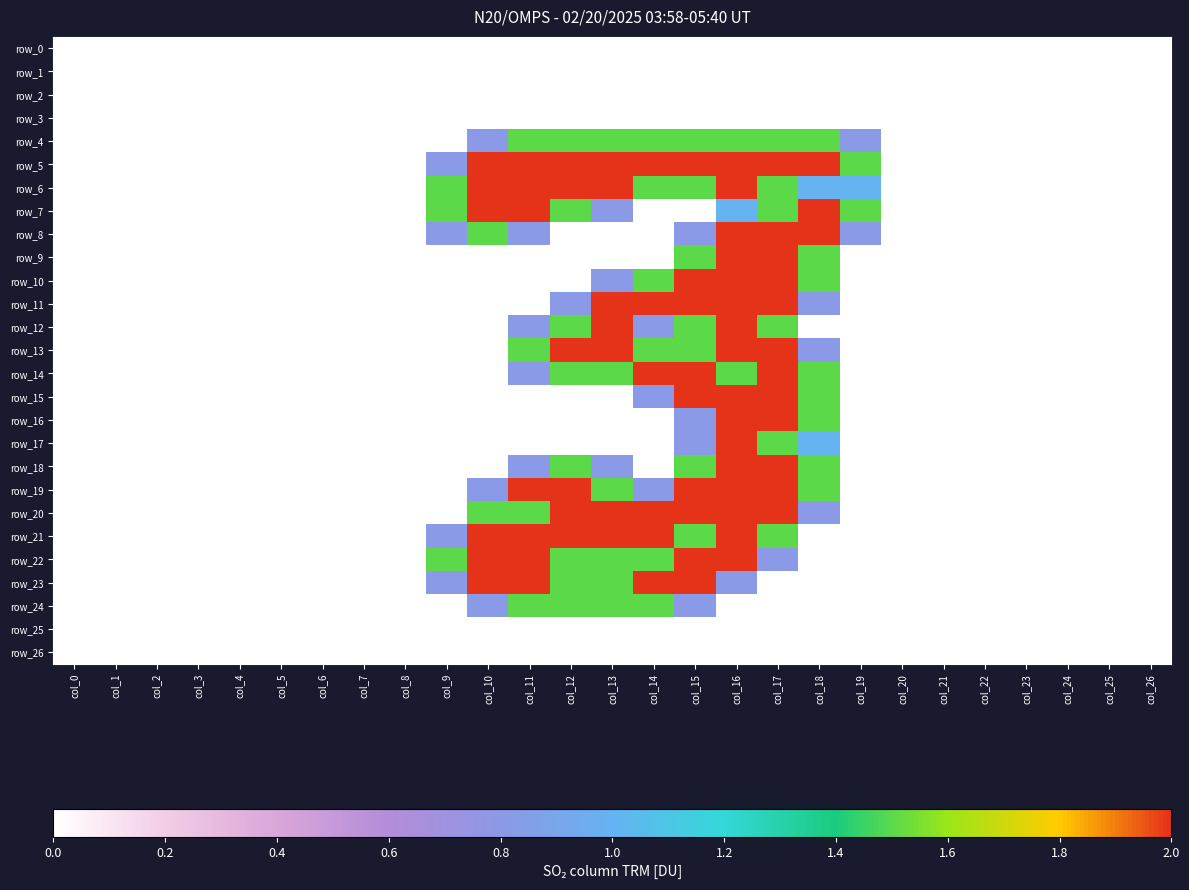

Rank the series by their maximum value, from lowest to highest.

row_0, row_1, row_2, row_3, row_25, row_26, row_4, row_24, row_5, row_6, row_7, row_8, row_9, row_10, row_11, row_12, row_13, row_14, row_15, row_16, row_17, row_18, row_19, row_20, row_21, row_22, row_23